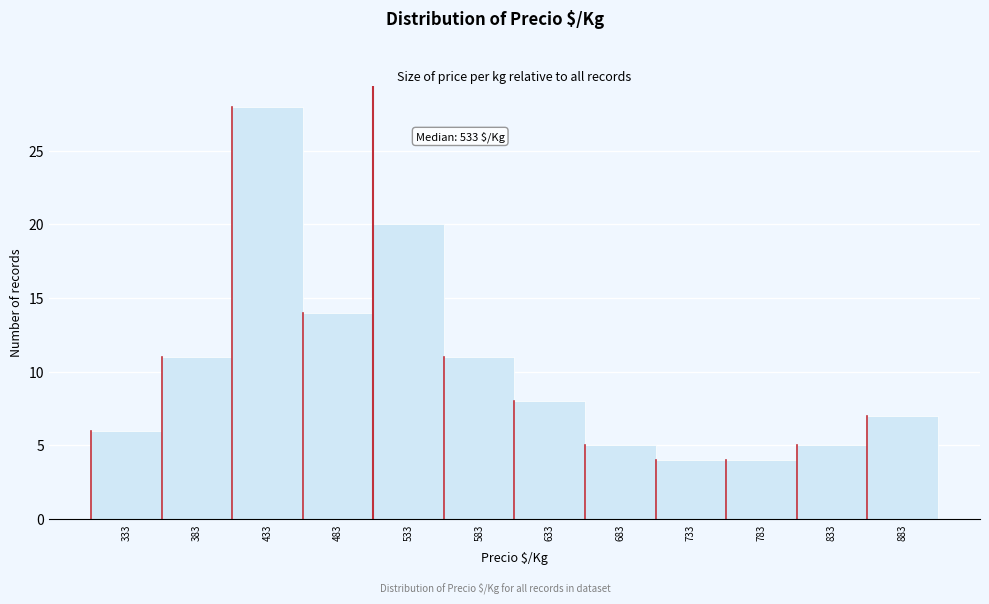

Reading left to right, what are all the values shown in this chart?

333=6	383=11	433=28	483=14	533=20	583=11	633=8	683=5	733=4	783=4	833=5	883=7